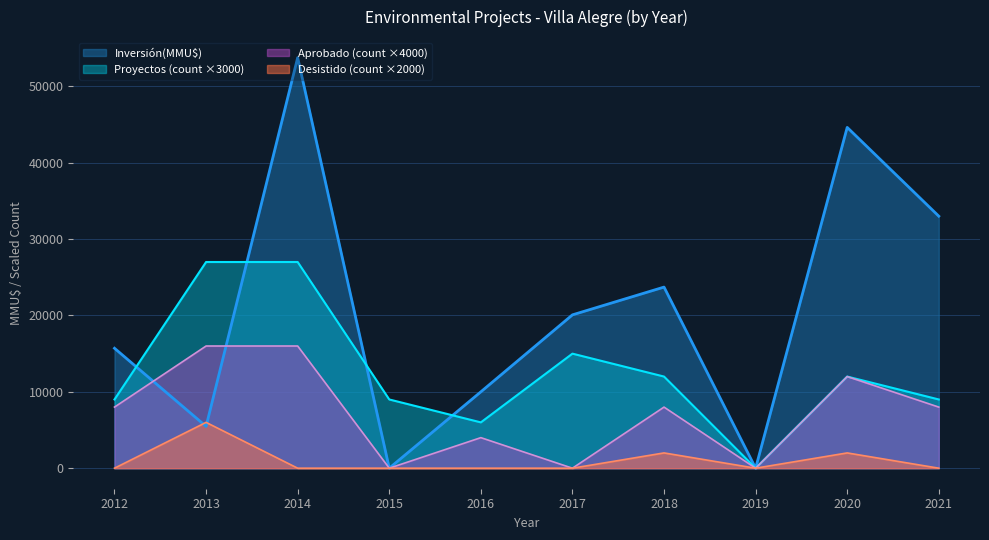

Which series has the largest total across all categories?

Inversión(MMU$)